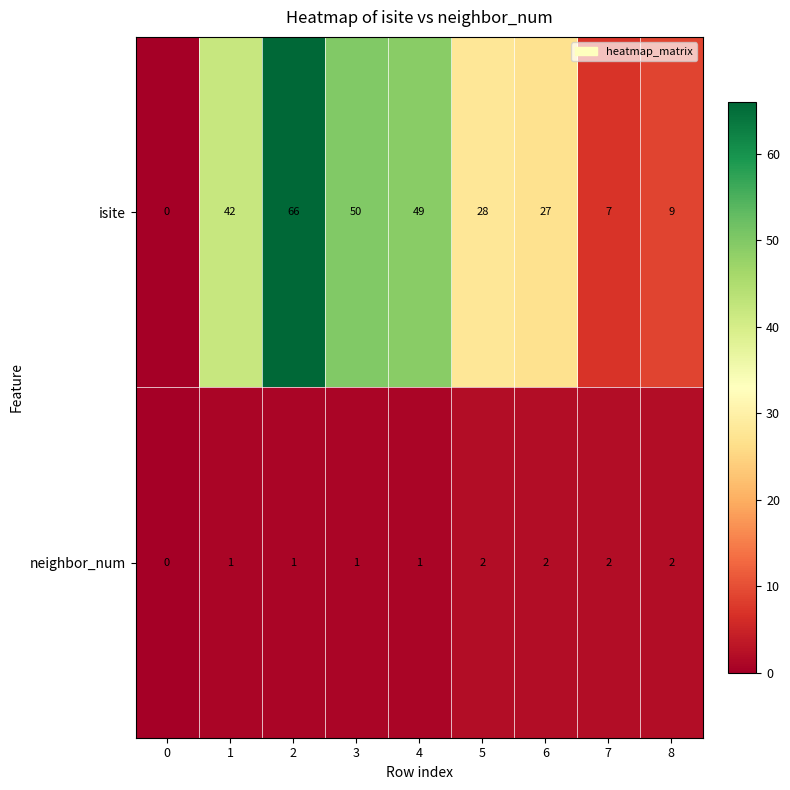

Is it true that neighbor_num equals 2 at 4?

False